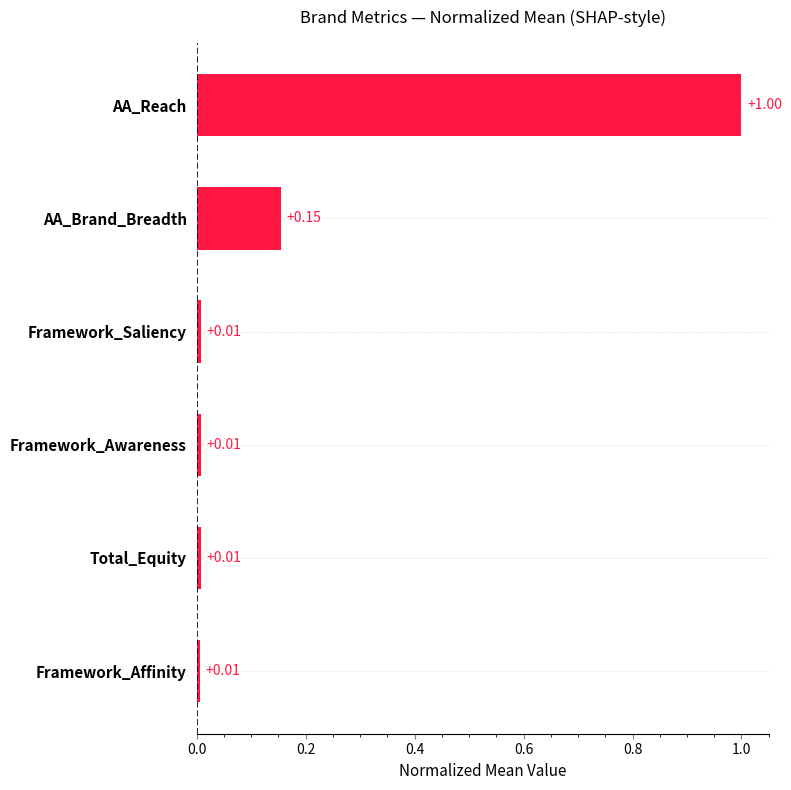

What is the difference between the maximum and second lowest values?

1.0